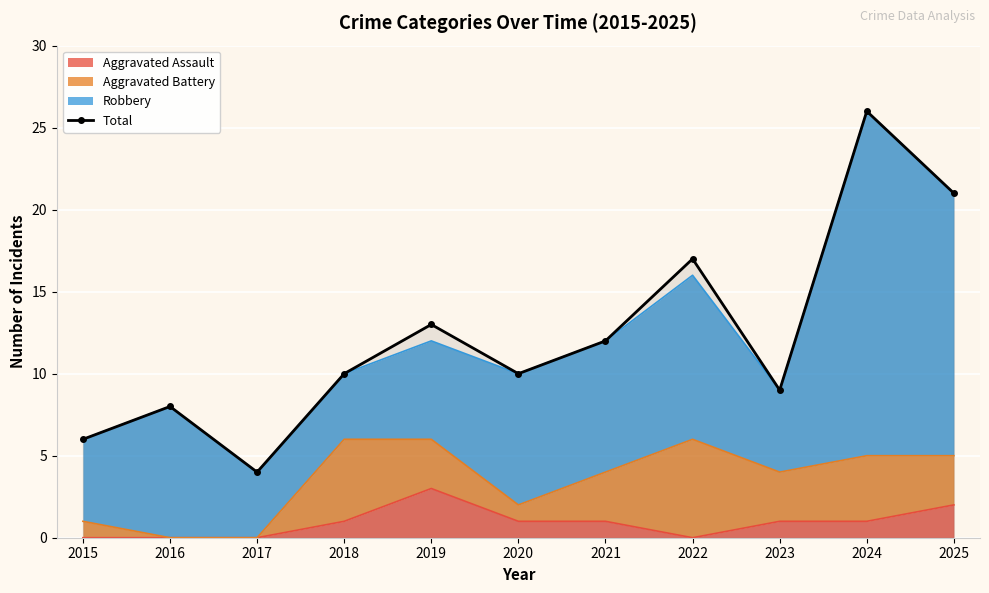

Rank the categories by value from highest to lowest.

2024, 2025, 2022, 2019, 2021, 2018, 2020, 2023, 2016, 2015, 2017